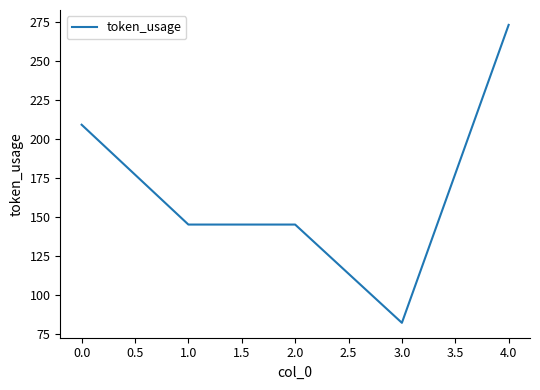

Reading left to right, extract all data points from this chart.

209	145	145	82	273